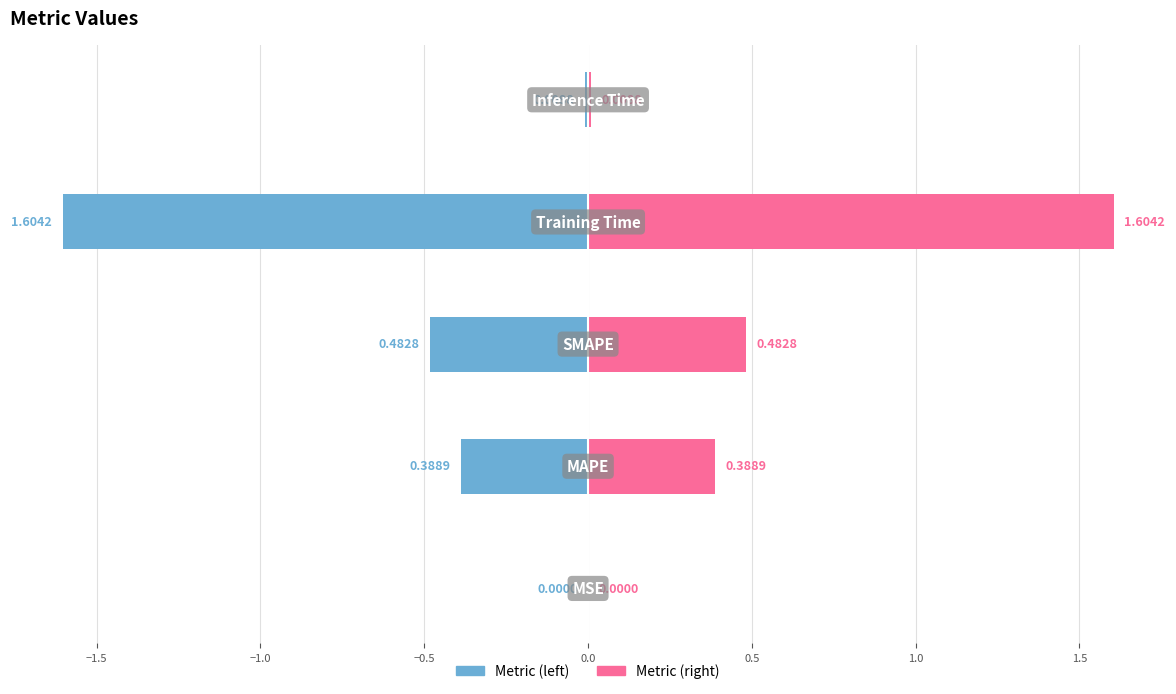

Are the bars horizontal?

Yes